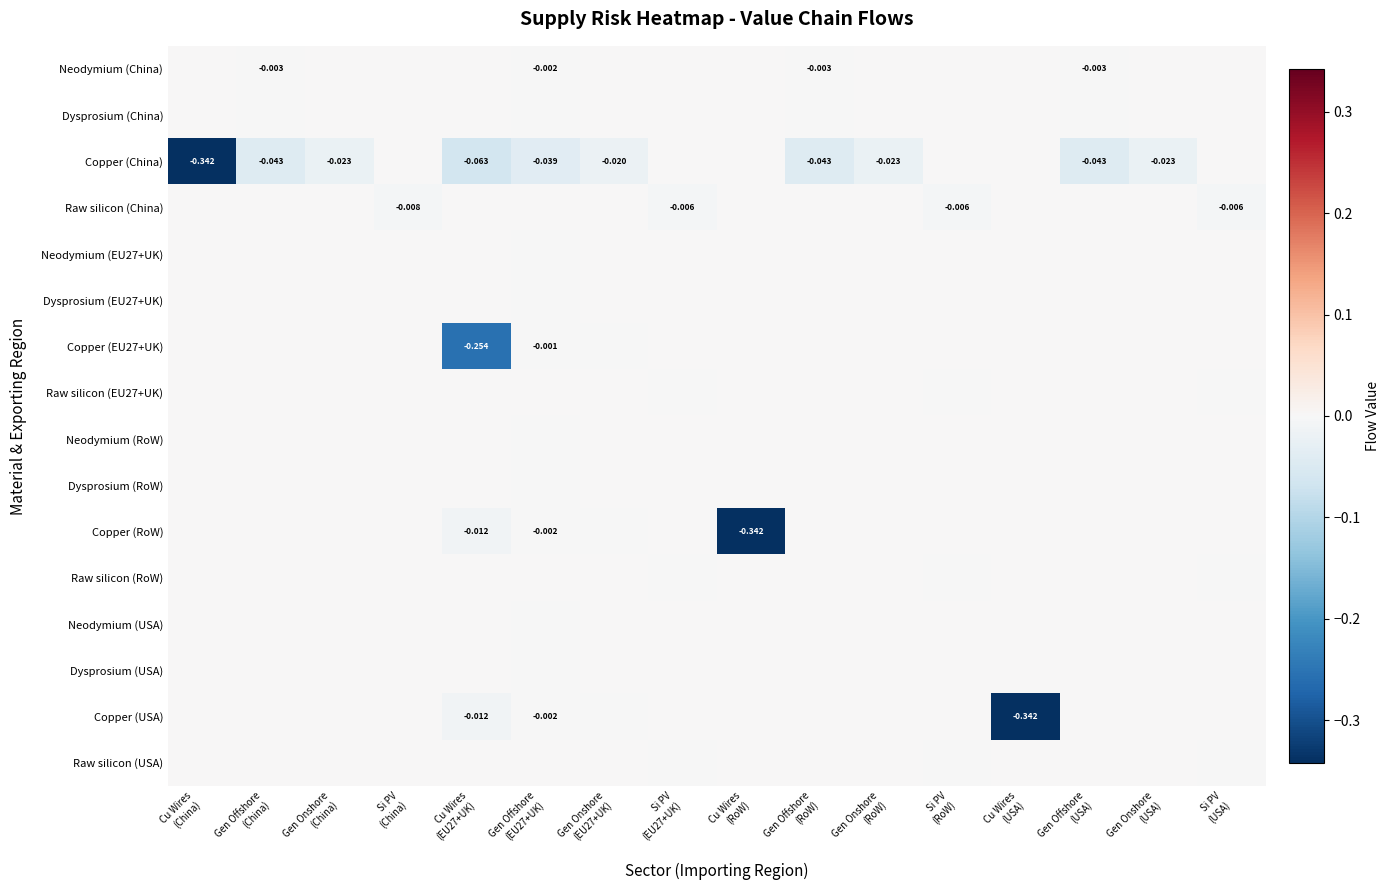

True or false: Copper (RoW) has a value of -0.0 at Gen Offshore (EU27+UK).

True